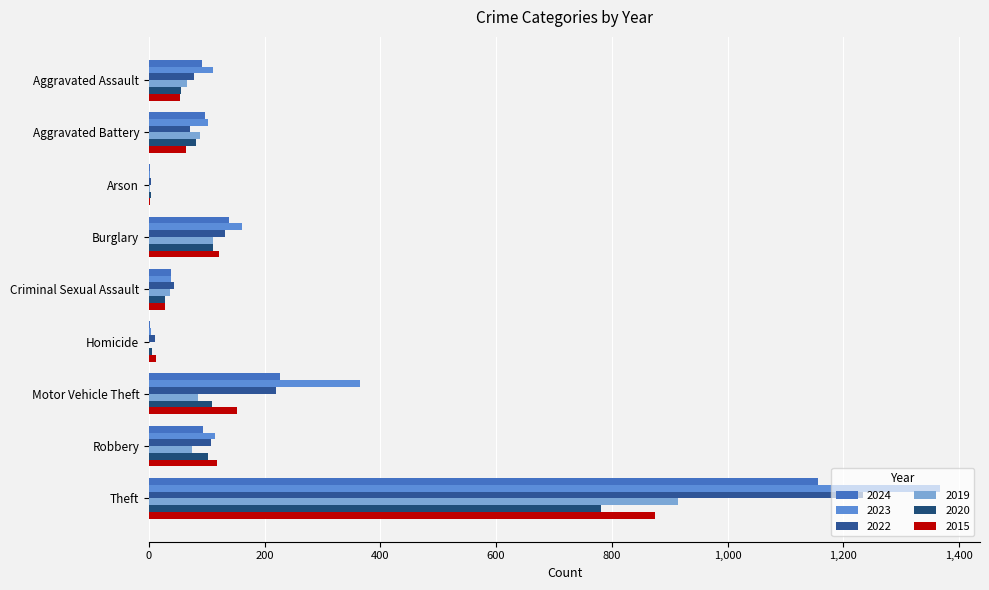

At which label does 2019 first exceed 75?

Aggravated Battery